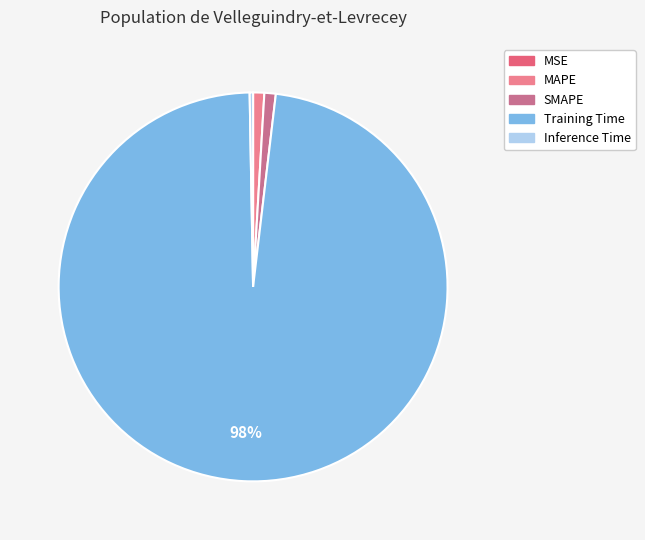

Does Training Time account for over 50% of the chart?

Yes